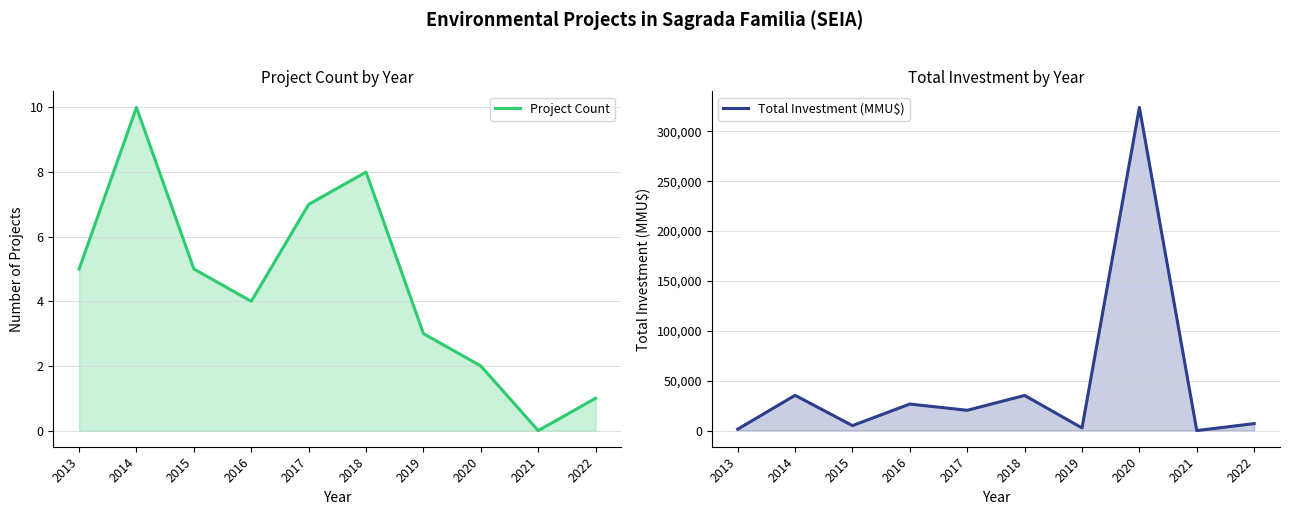

What is the value of the Total Investment (MMU$) point at the 7th from the left?

2640